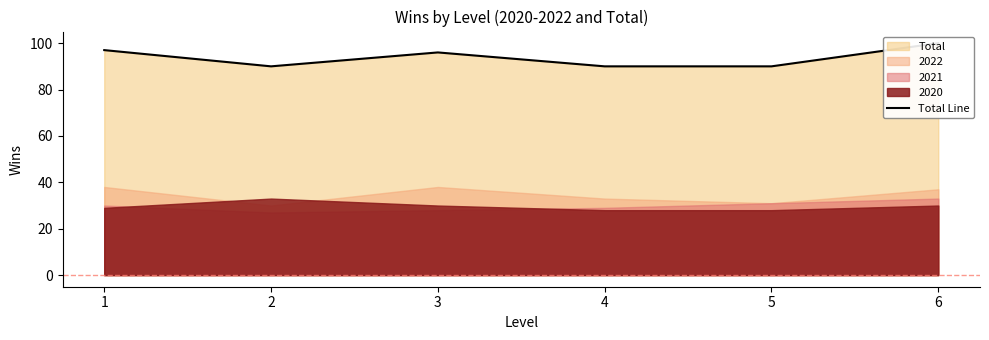

Reading right to left, list all the values displayed in this chart.

6=100	5=90	4=90	3=96	2=90	1=97